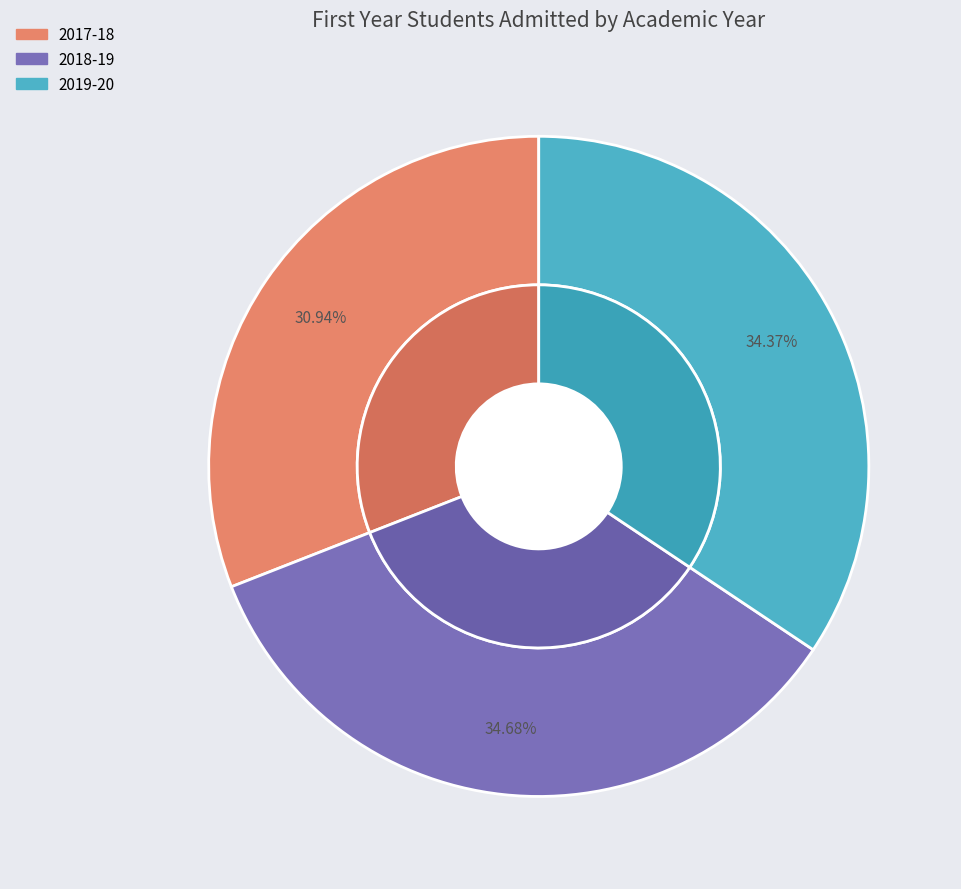

To the nearest percent, what portion does 2017-18 represent?

31%